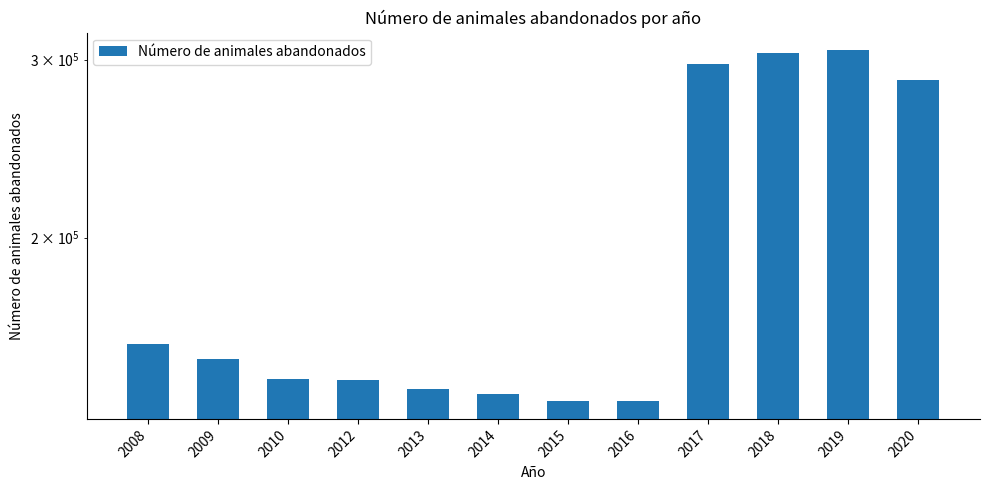

Which category has the highest value across all series?

2019